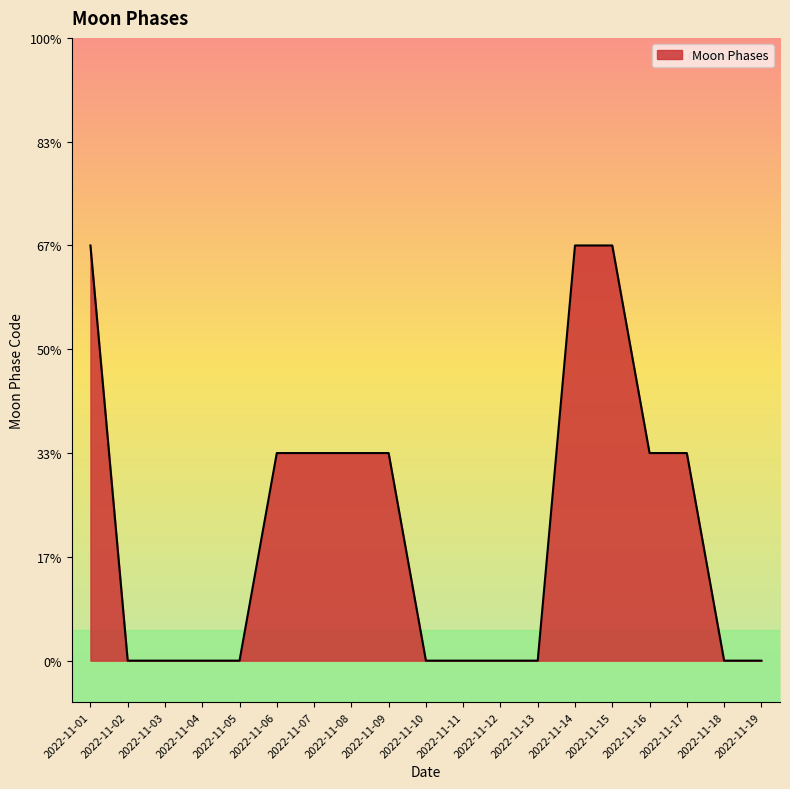

Which category has the highest value across all series?

2022-11-01